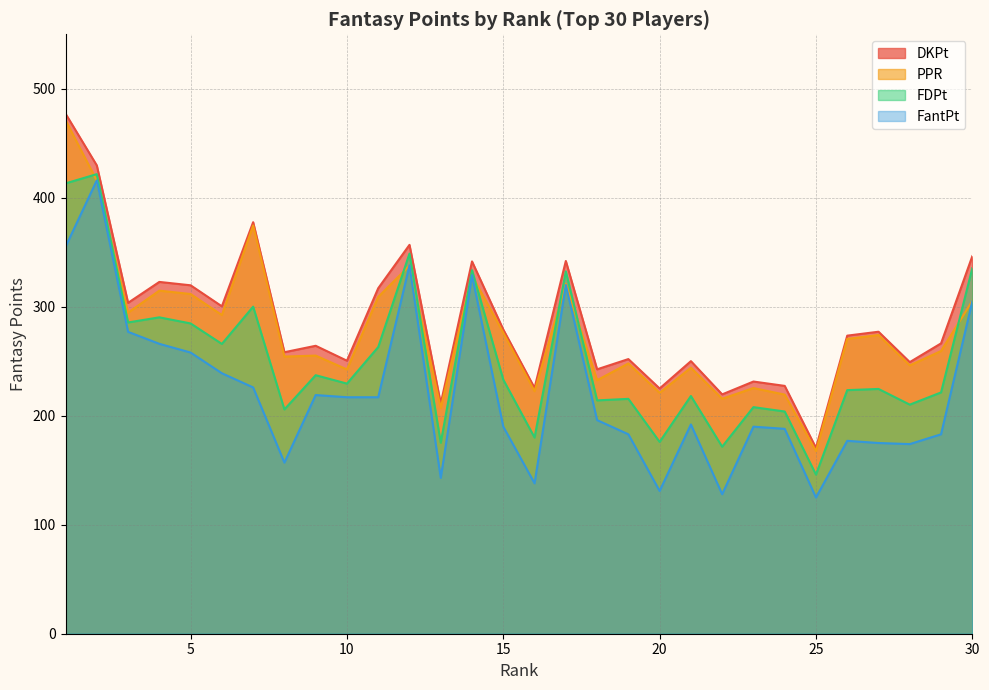

List the labels in order of FantPt value, smallest first.

25, 22, 20, 16, 13, 8, 28, 27, 26, 19, 29, 24, 15, 23, 21, 18, 10, 11, 9, 7, 6, 5, 4, 3, 30, 17, 14, 12, 1, 2